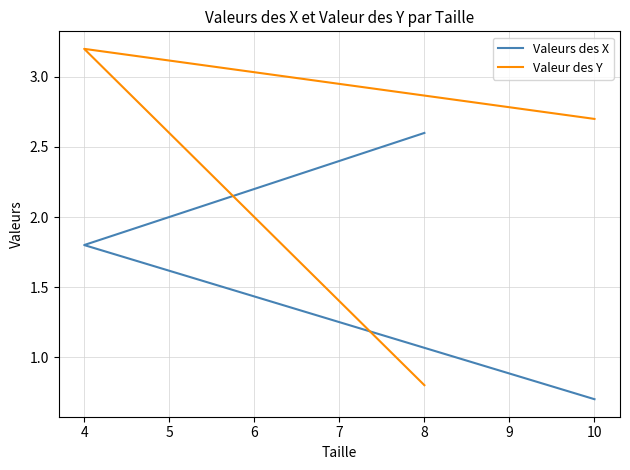

Where is Valeurs des X nearest to the value 1?

10